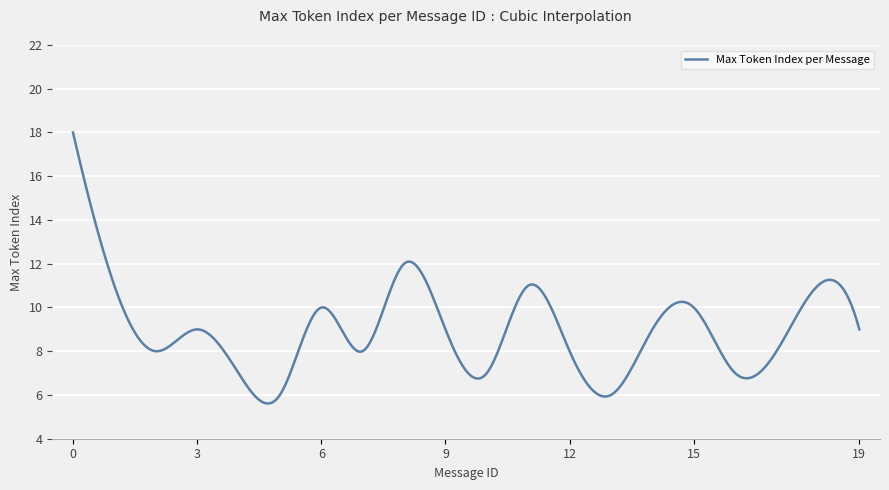

What is the maximum value shown in the chart?

18.0